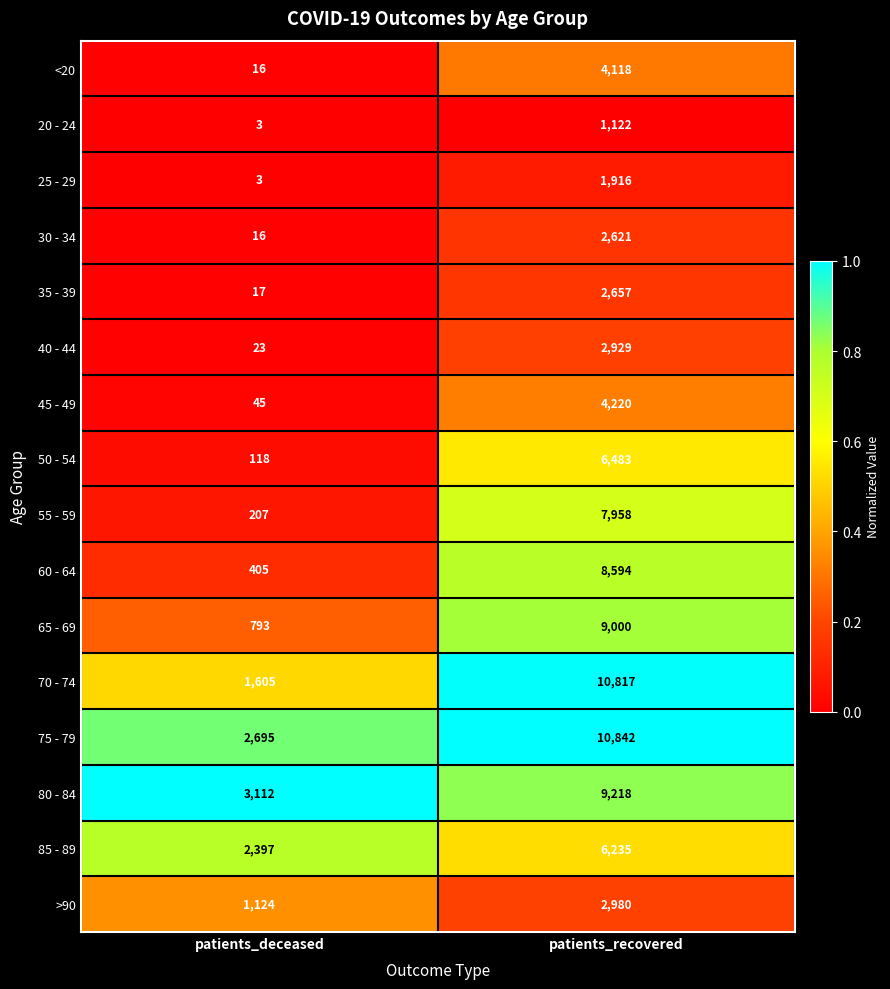

The 35 - 39 series shows 1217 at patients_recovered. True or false?

False